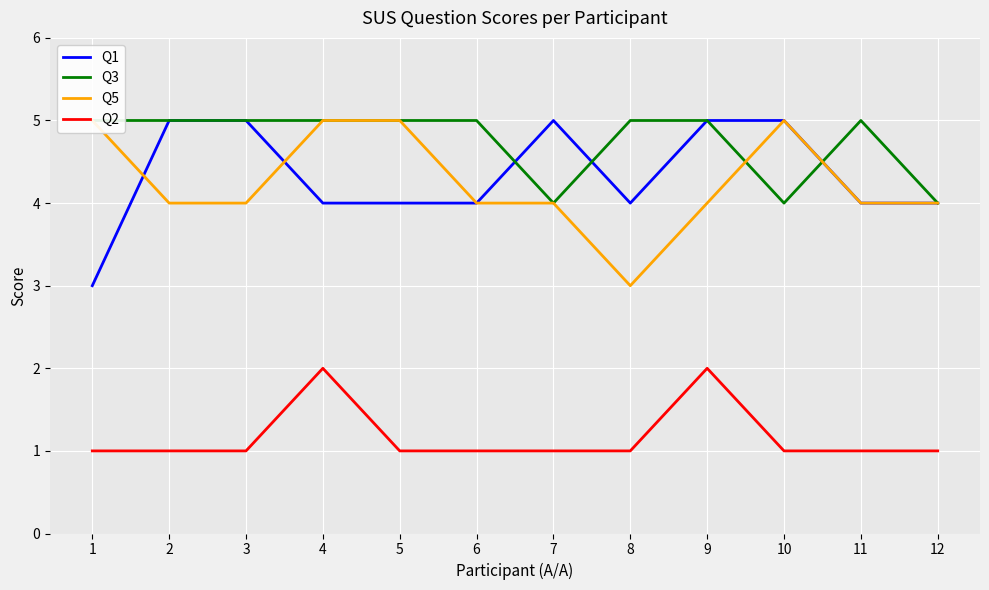

How many lines are shown in the chart?

4